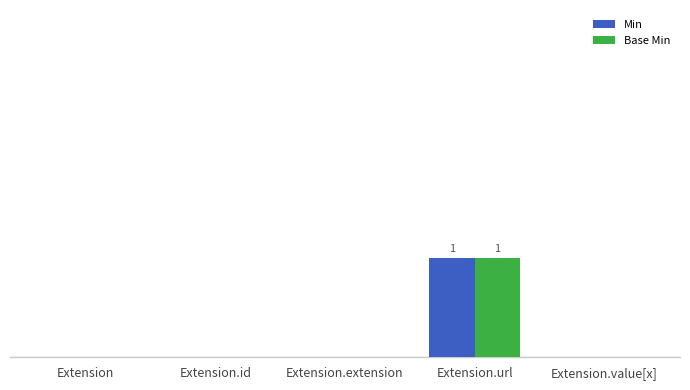

Reading left to right, what are all the values shown in this chart?

Min: Extension=0	Extension.id=0	Extension.extension=0	Extension.url=1	Extension.value[x]=0
Base Min: Extension=0	Extension.id=0	Extension.extension=0	Extension.url=1	Extension.value[x]=0